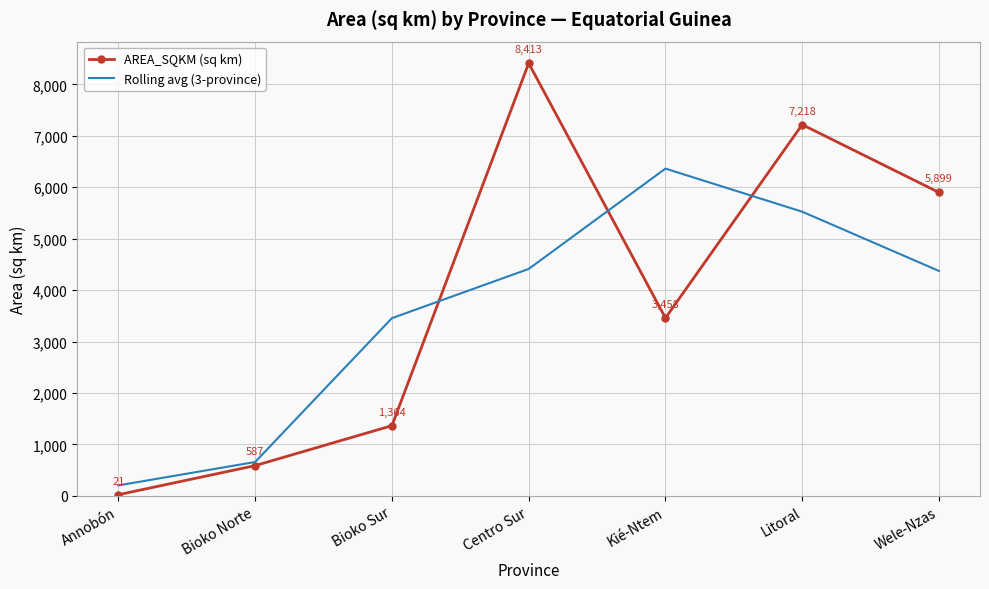

At which category does AREA_SQKM (sq km) reach its first local valley?

Kié-Ntem